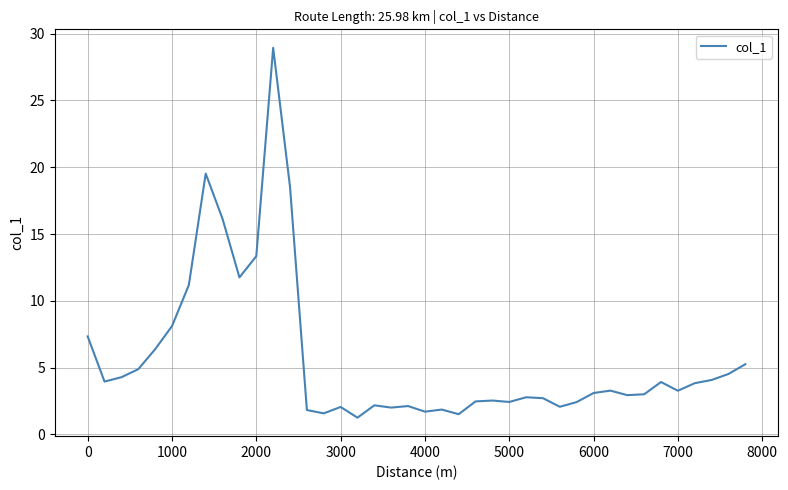

What is the maximum value shown in the chart?

28.9